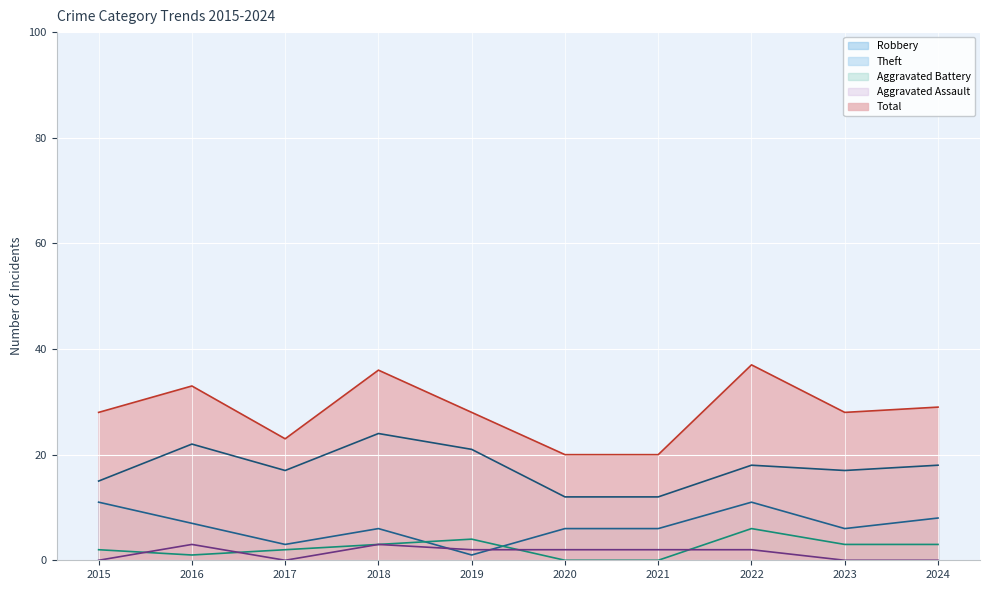

What is the sum of all Total values?

282